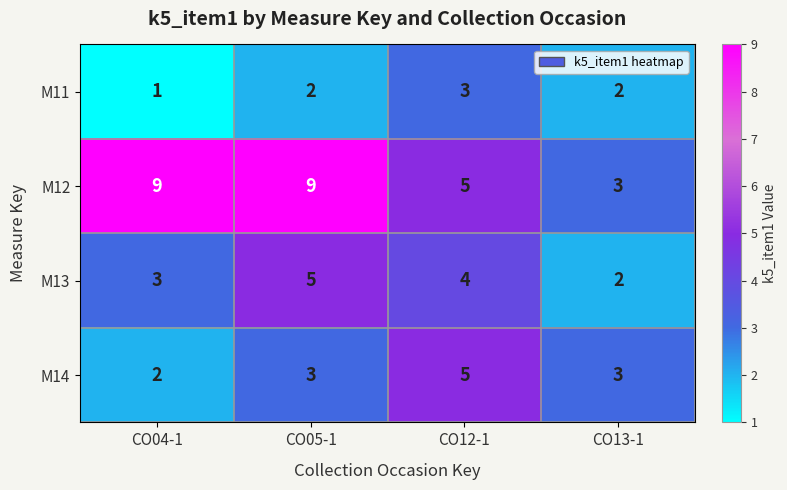

What is the difference between the highest and lowest values at CO13-1?

1